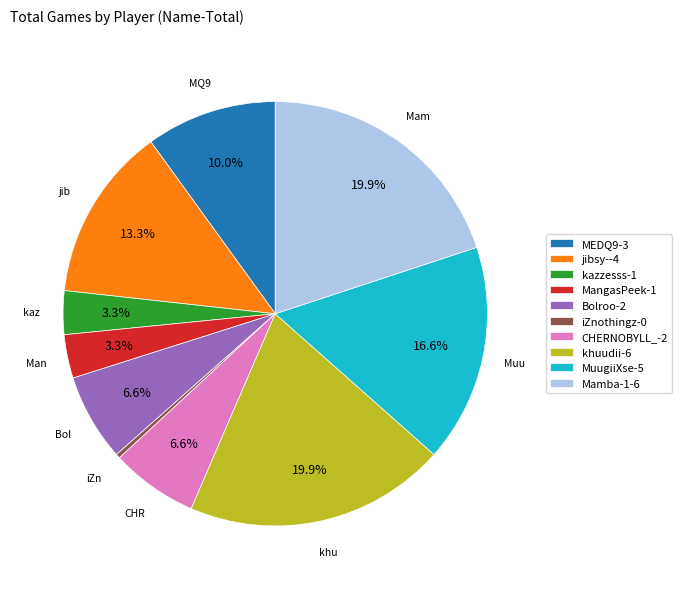

What is the ratio of the value at jibsy- to the value at MangasPeek?

4.0